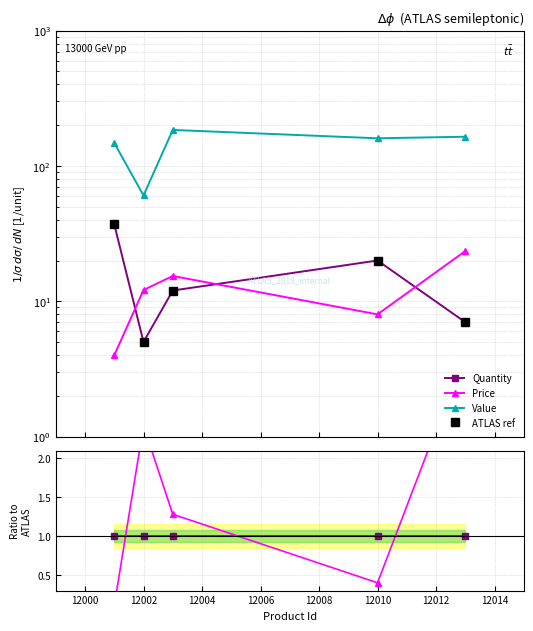

The Quantity series shows 1.5 at 12006. True or false?

False